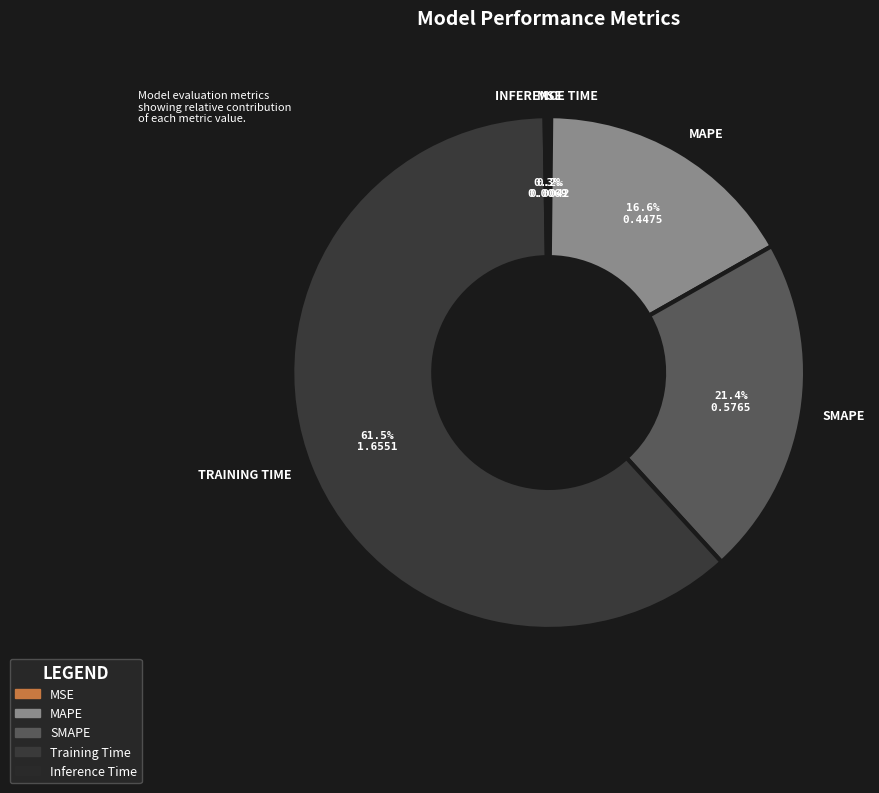

Rank the categories by value from highest to lowest.

Training Time, SMAPE, MAPE, Inference Time, MSE